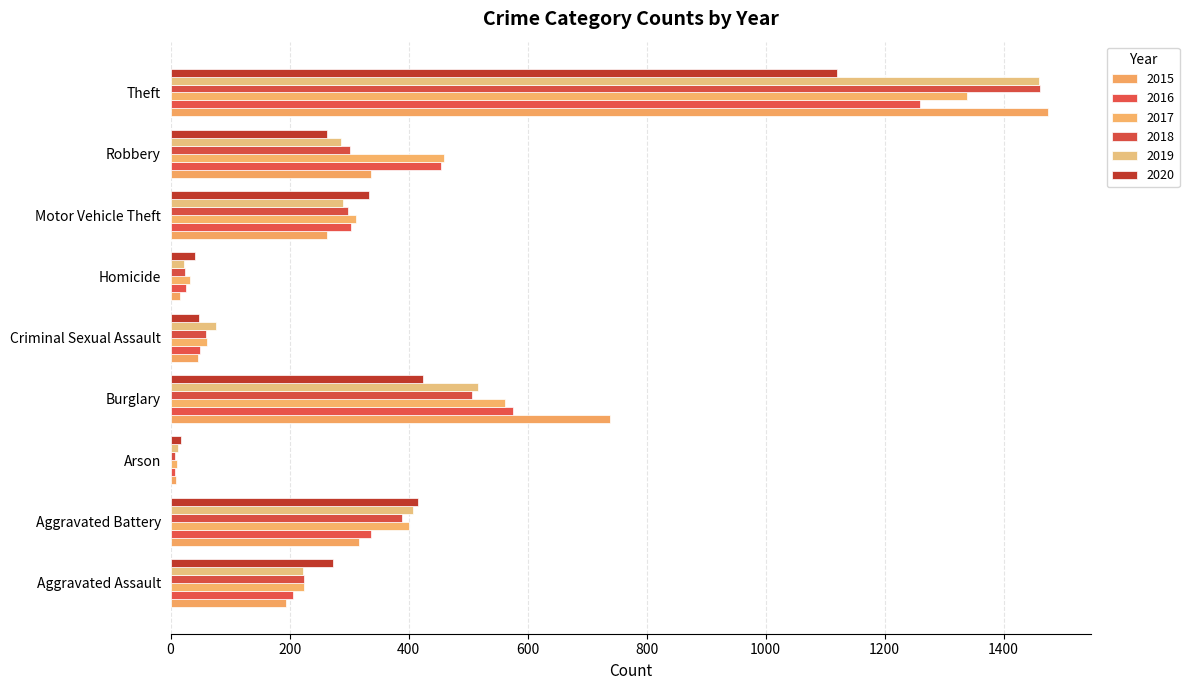

Is the value of 2019 at Arson greater than the value of 2020 at Robbery?

No